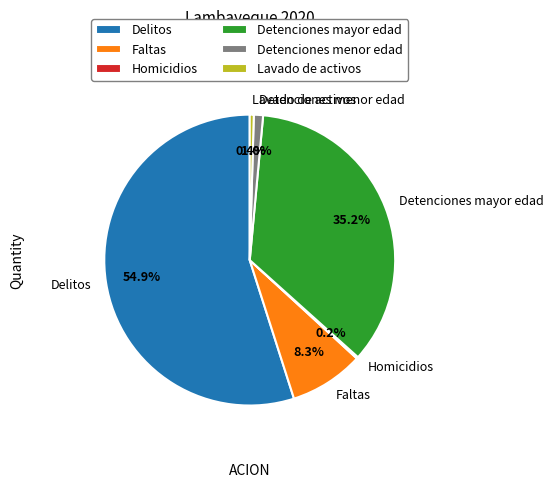

Approximately how many times larger is the value at Detenciones menor edad compared to Lavado de activos?

2.3